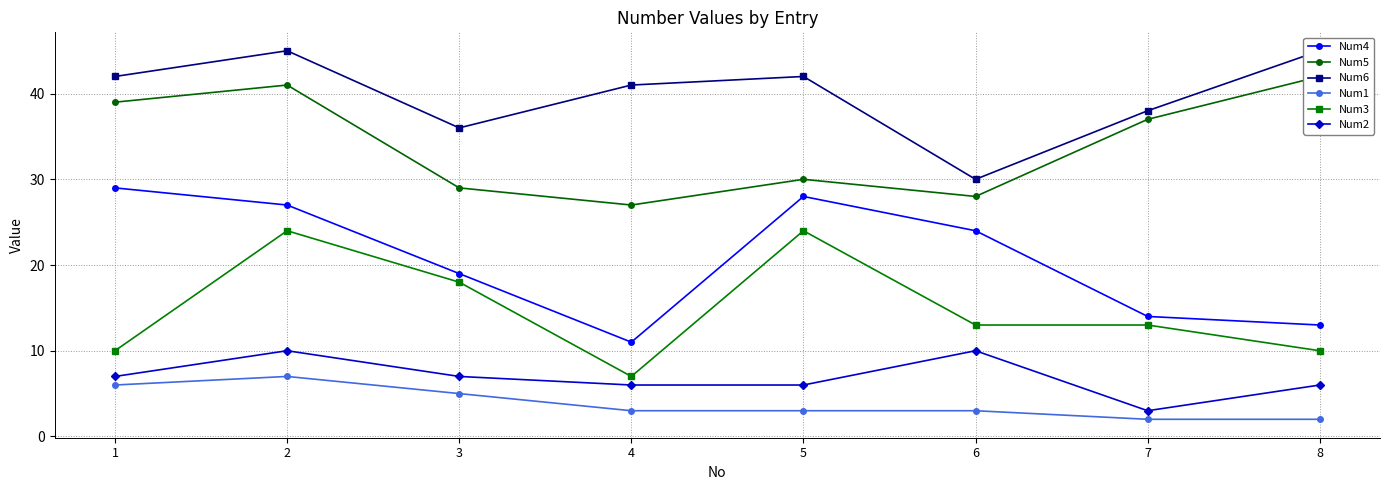

True or false: Num3 and Num2 intersect in this chart.

False